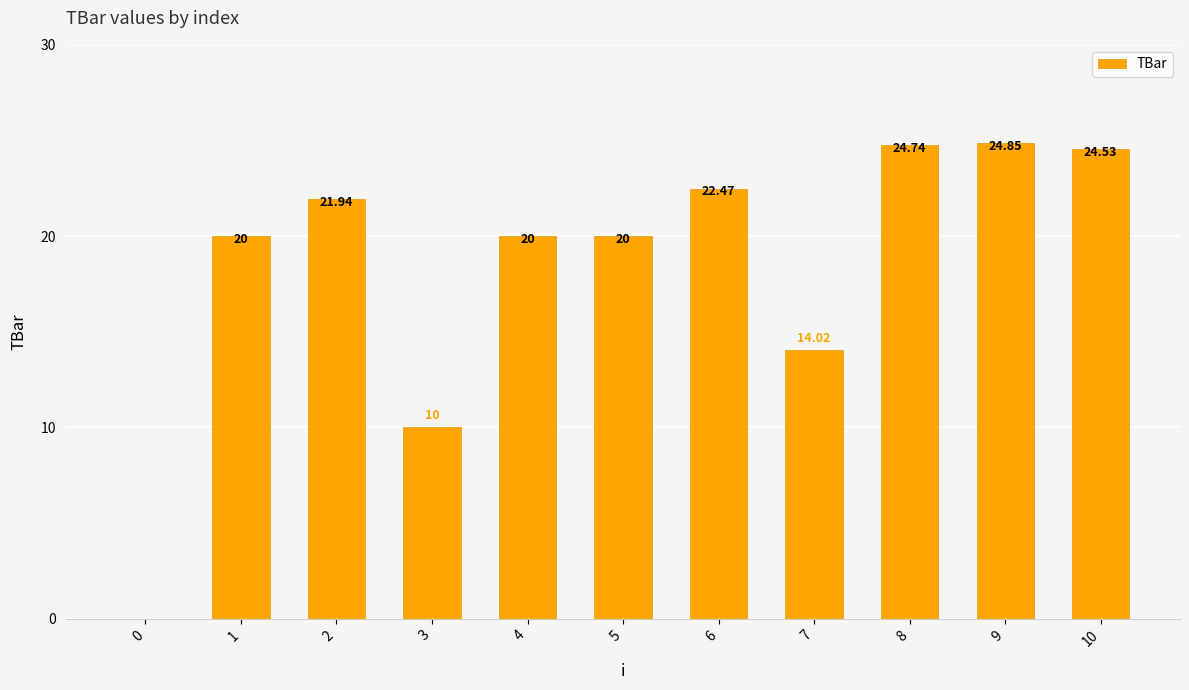

True or false: the data shows 10.0 at 3.

True